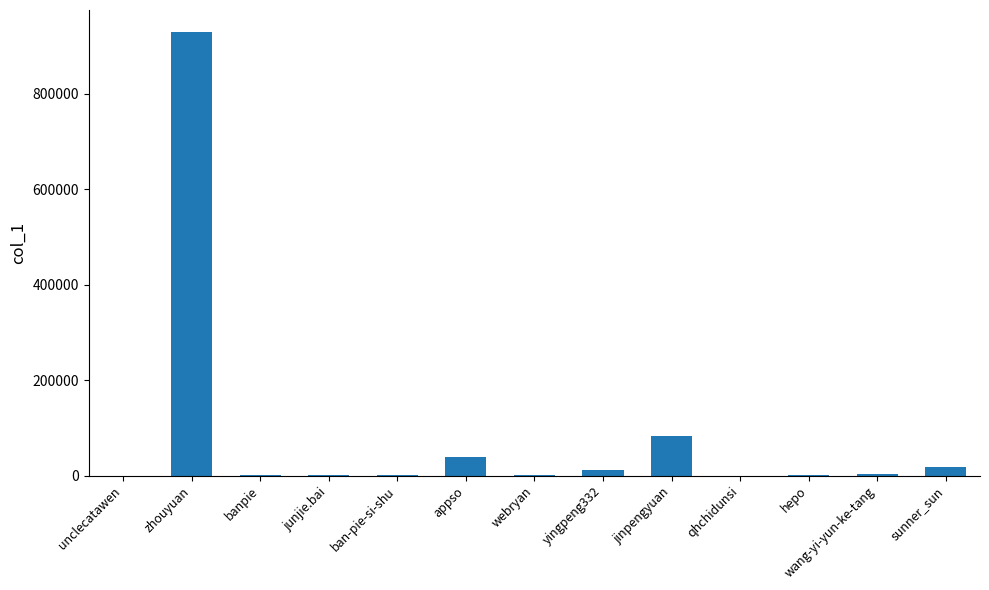

At which label is the value closest to 464562?

jinpengyuan